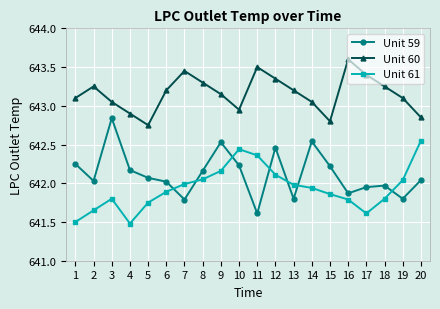

What are all the series names shown in the legend?

Unit 59, Unit 60, Unit 61